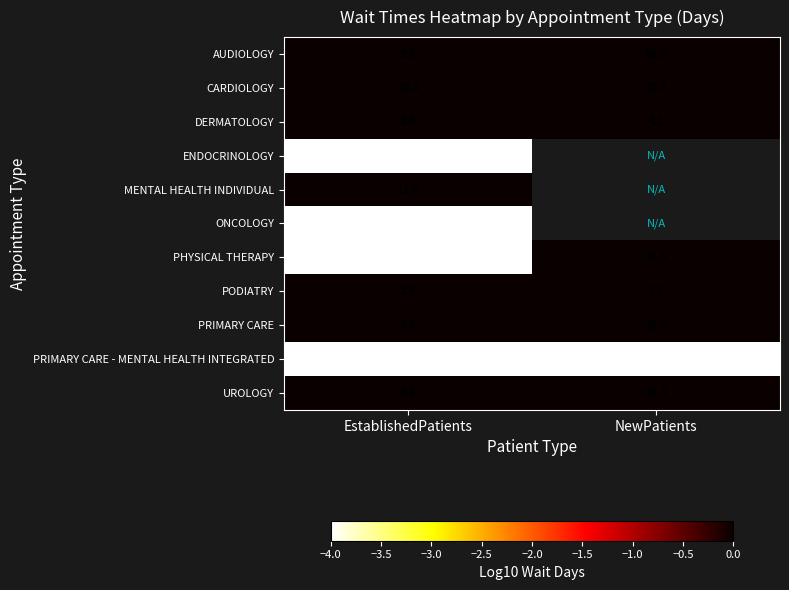

List the labels in order of PODIATRY value, largest first.

NewPatients, EstablishedPatients